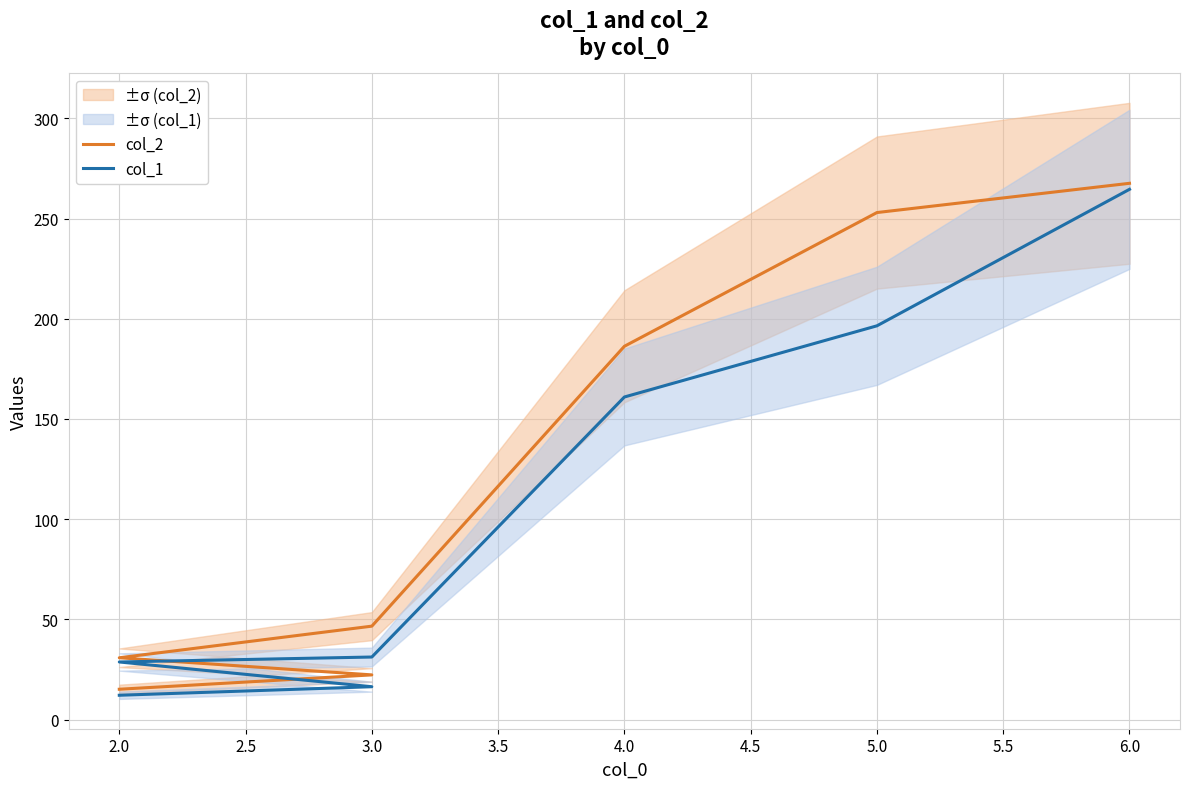

Which series changed the most between 4.0 and 5.0?

col_2